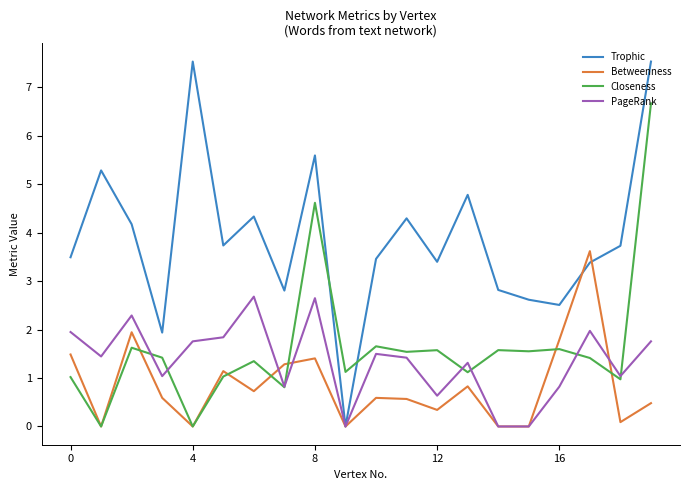

Which series has the largest range (max minus min)?

Trophic